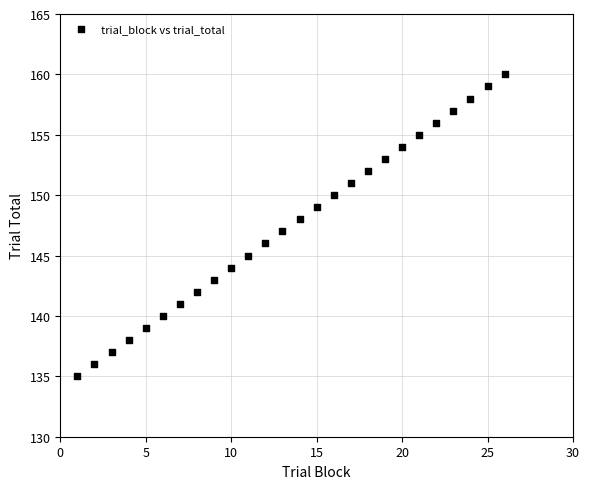

What is the range of X values (max minus min)?

25